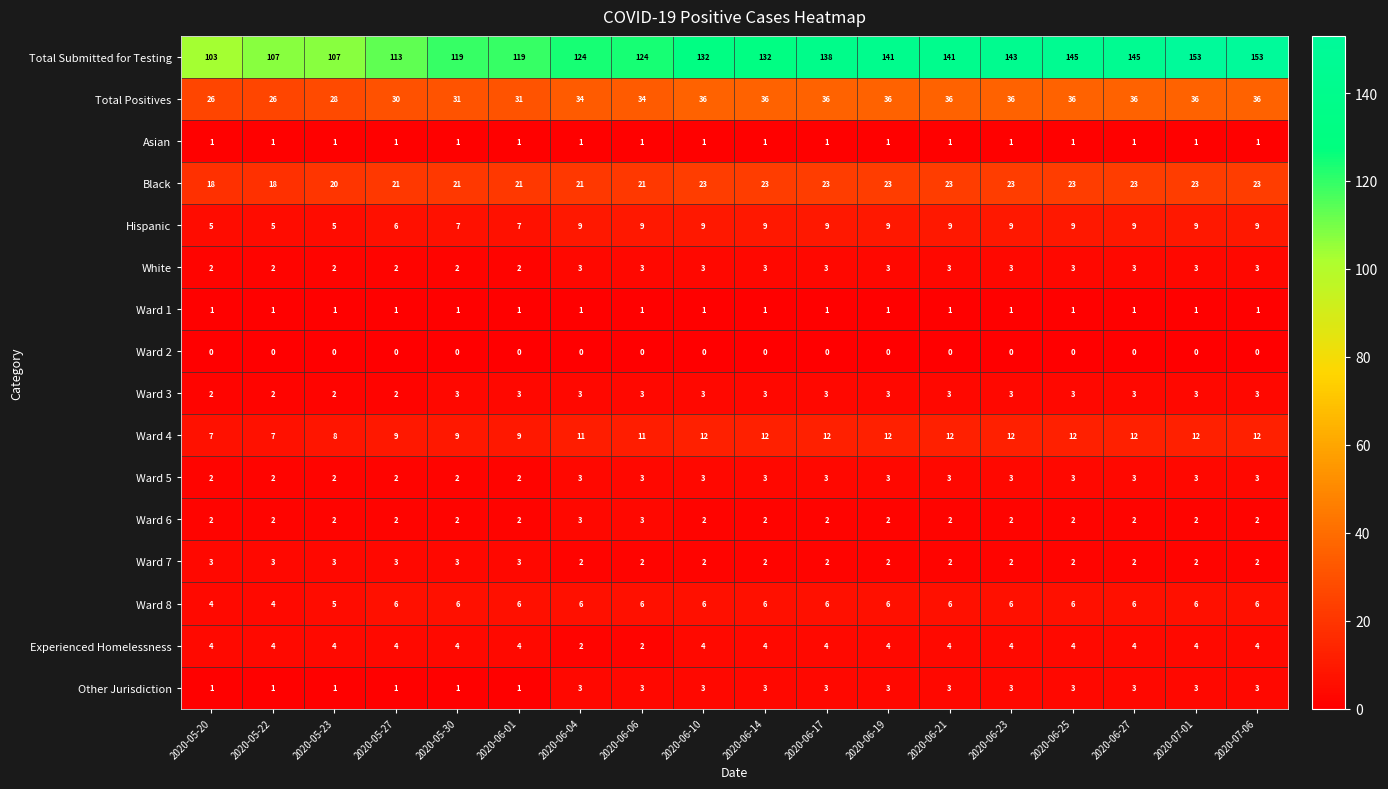

What is the spread (max minus min) of values at 2020-07-01?

153